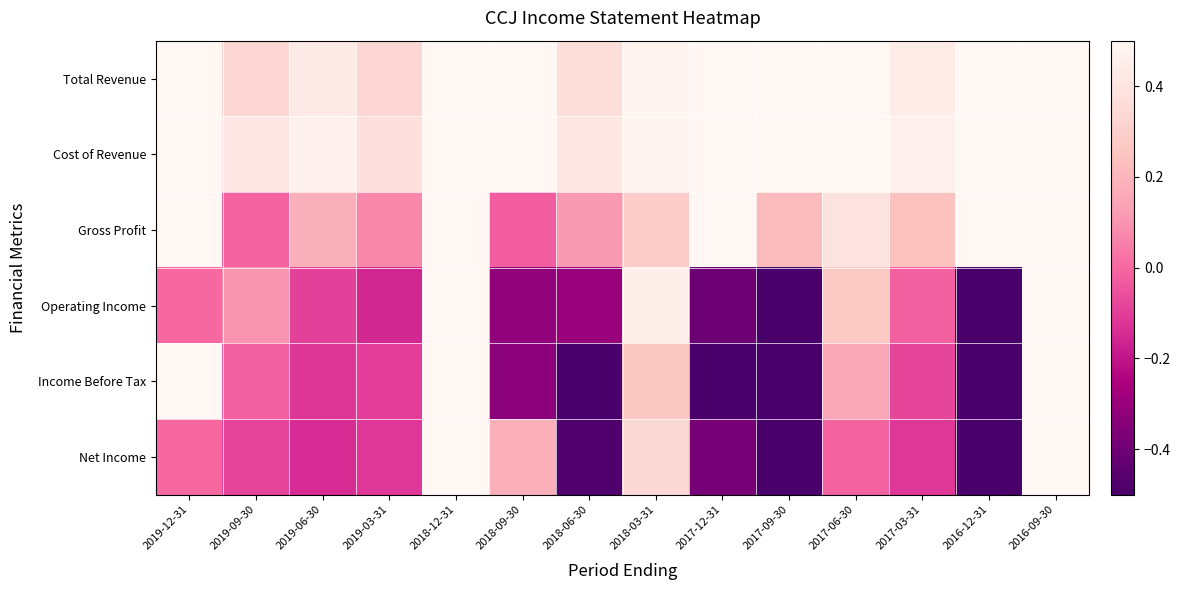

Rank the series by their maximum value, from highest to lowest.

Total Revenue, Cost of Revenue, Gross Profit, Operating Income, Income Before Tax, Net Income